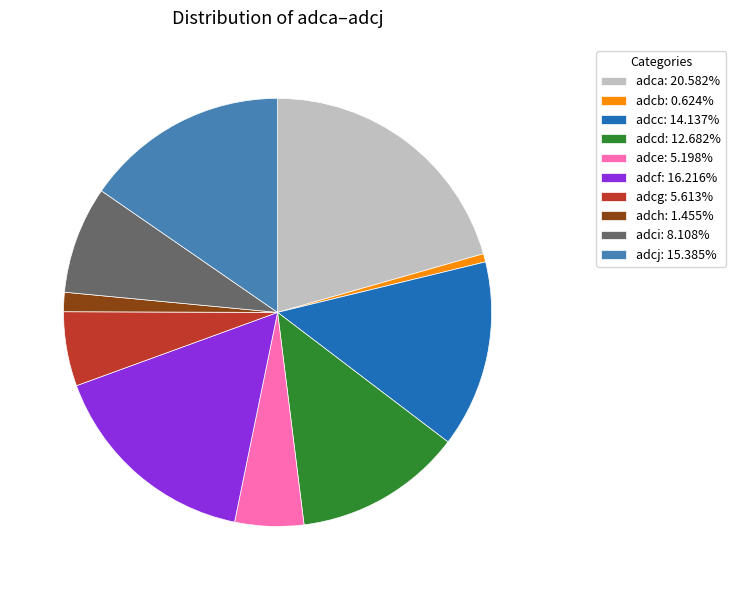

Is adcj the majority of the pie?

No